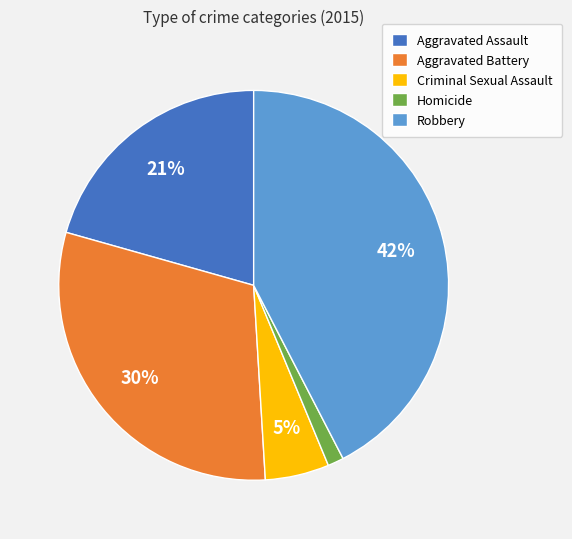

True or false: Homicide accounts for 11% of the total.

False